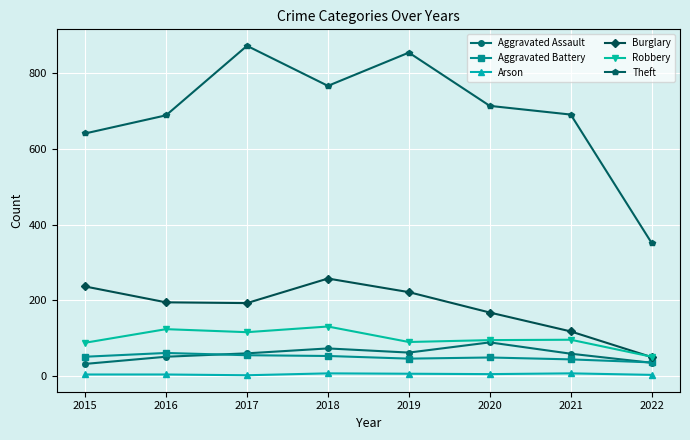

What is the sum of all Aggravated Assault values?

453